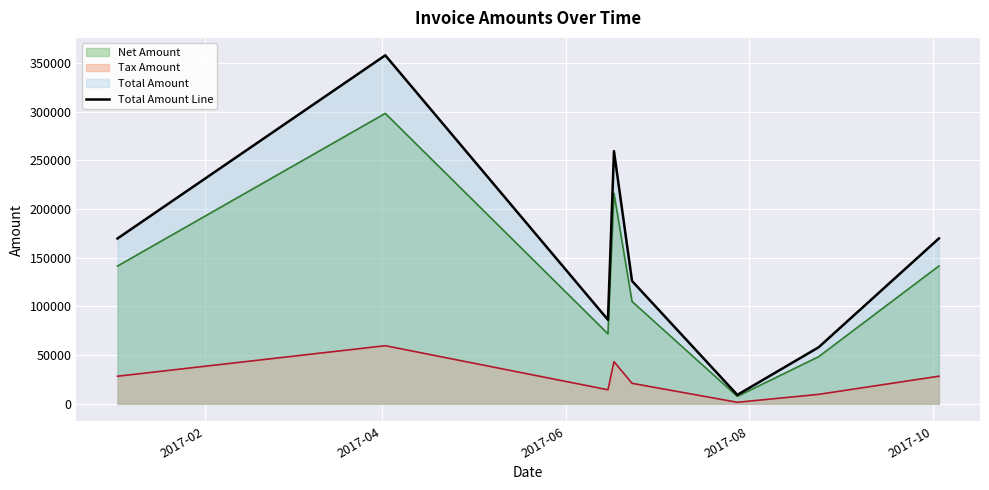

Does the chart display data point markers on the line(s)?

No